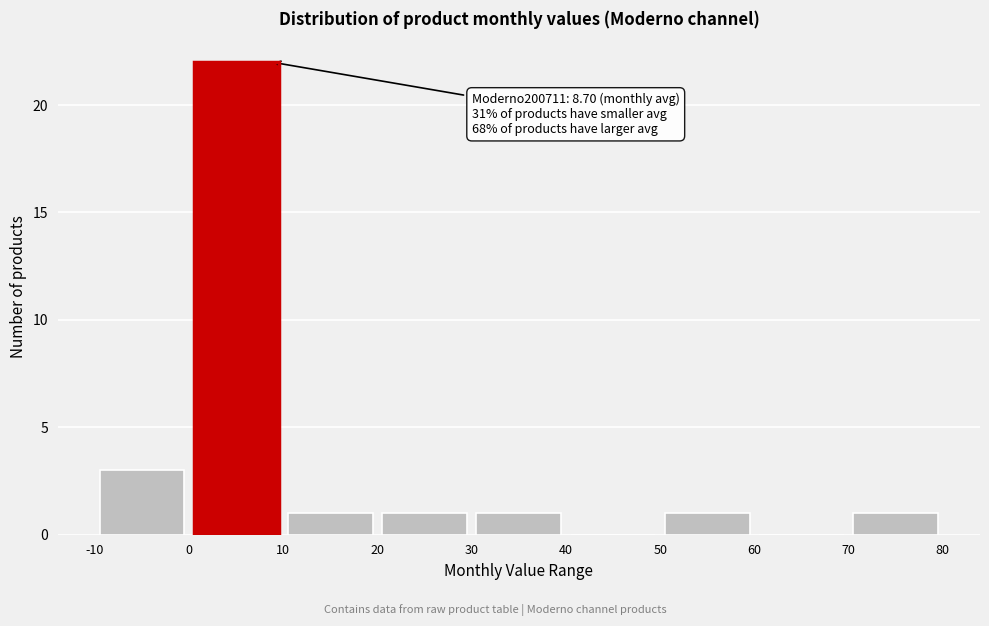

Which range on the x-axis has the tallest bar?

0 to 10